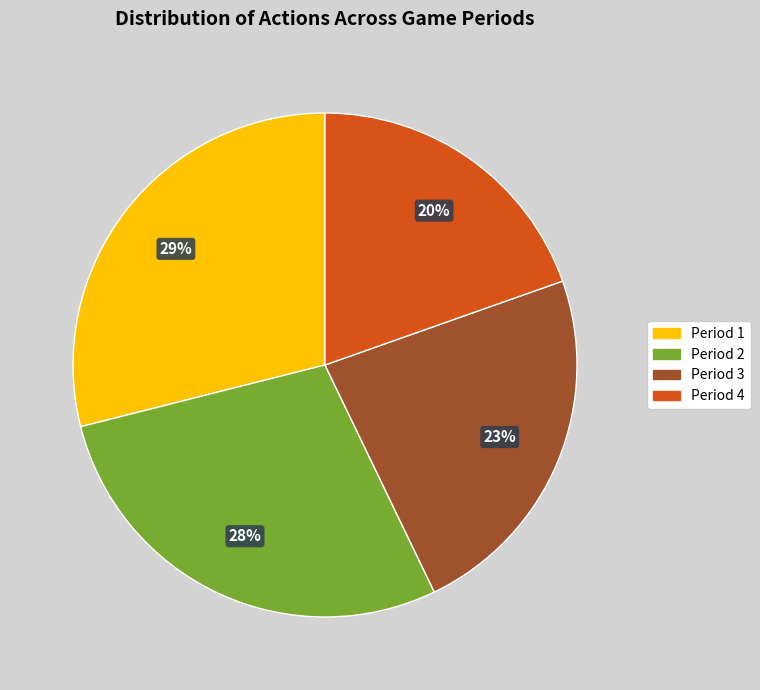

The Period 3 slice represents 23% of the pie. True or false?

True